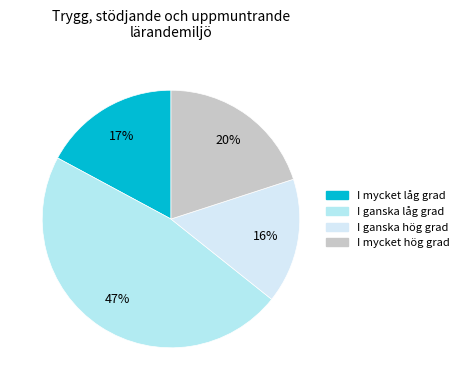

Is there any slice that represents more than half of the pie?

No